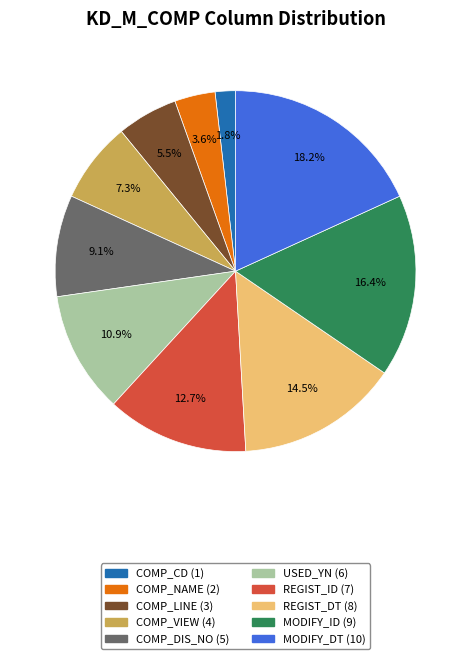

Rank the categories by value from lowest to highest.

COMP_CD, COMP_NAME, COMP_LINE, COMP_VIEW, COMP_DIS_NO, USED_YN, REGIST_ID, REGIST_DT, MODIFY_ID, MODIFY_DT